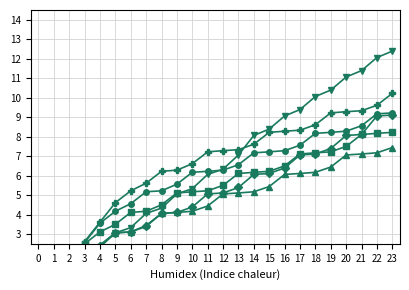

Rank the series by their maximum value, from lowest to highest.

col_8, col_9, col_7, col_10, col_11, col_6